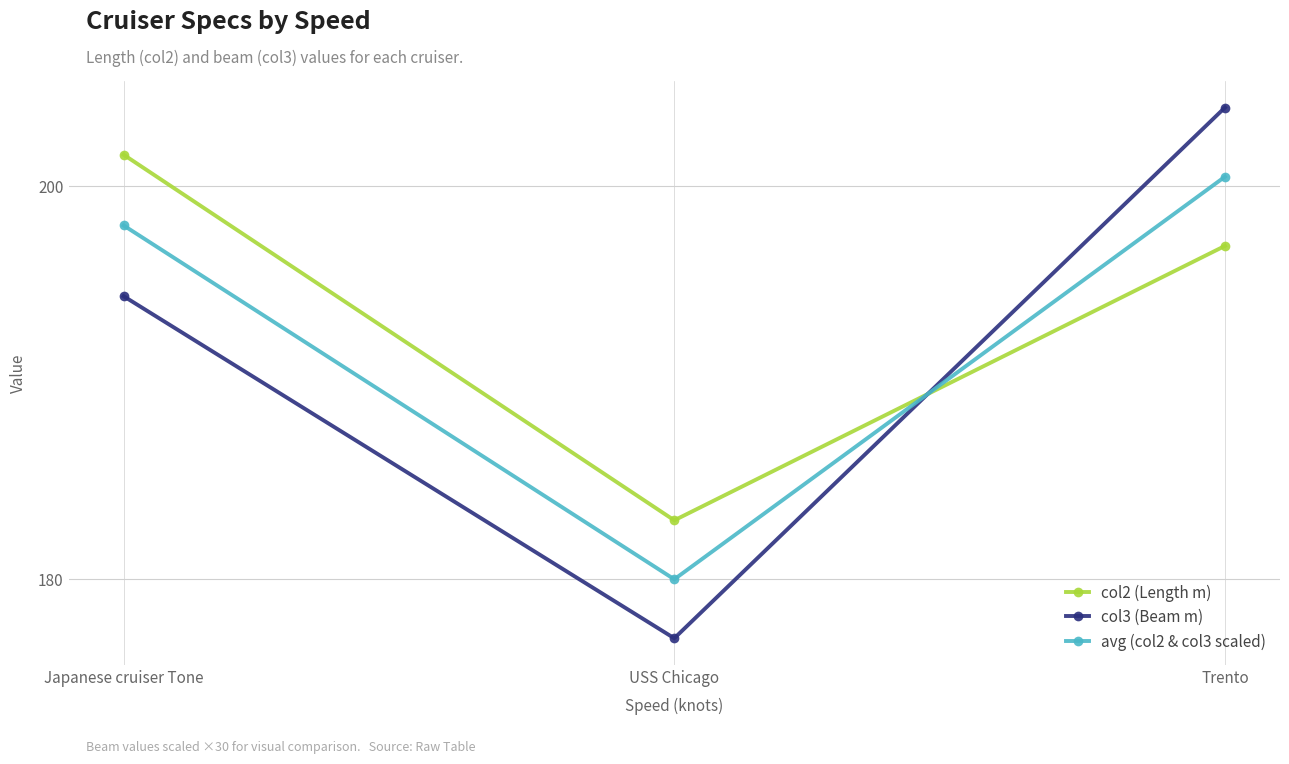

What is the average value of the col3 (Beam m) series?

191.8